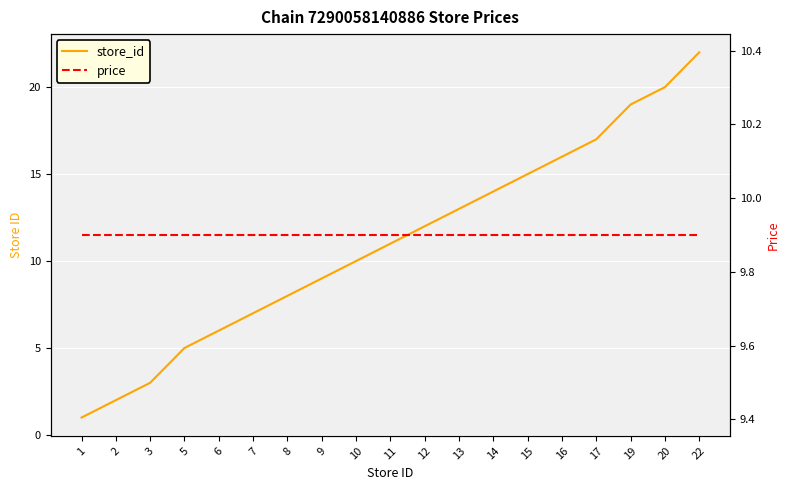

What value does the price series have at 17?

9.9